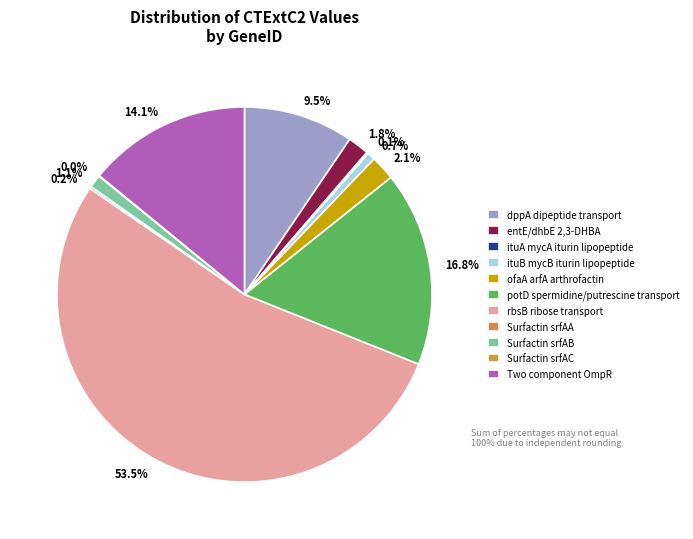

Is there a majority slice in this chart?

Yes